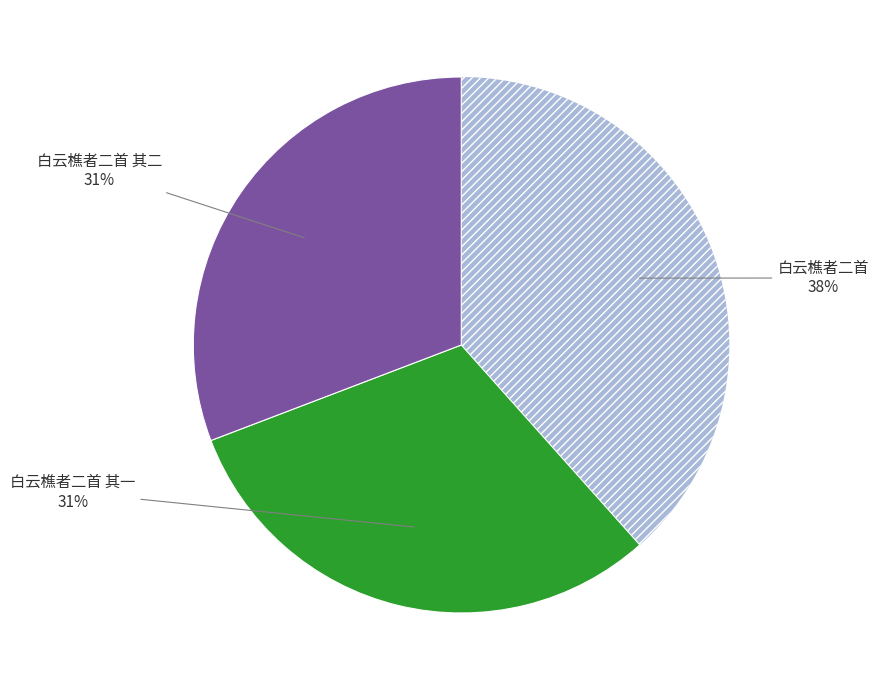

To the nearest percent, what is the average slice percentage?

33%